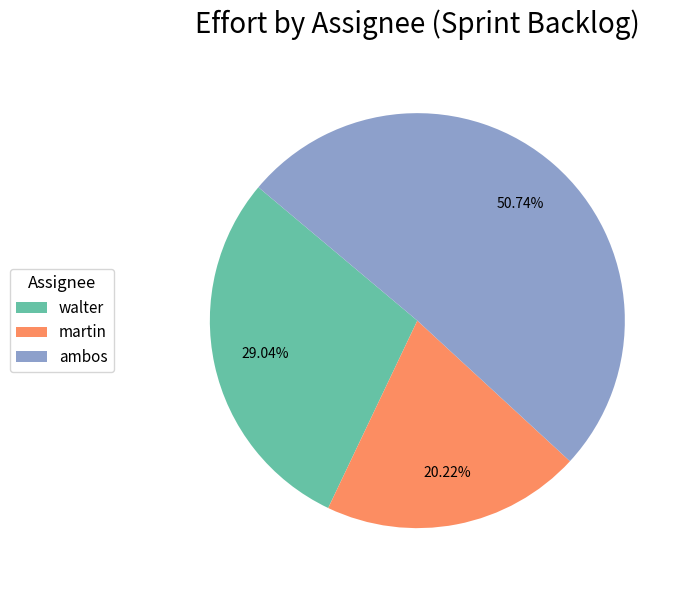

Which slice is the smallest?

martin